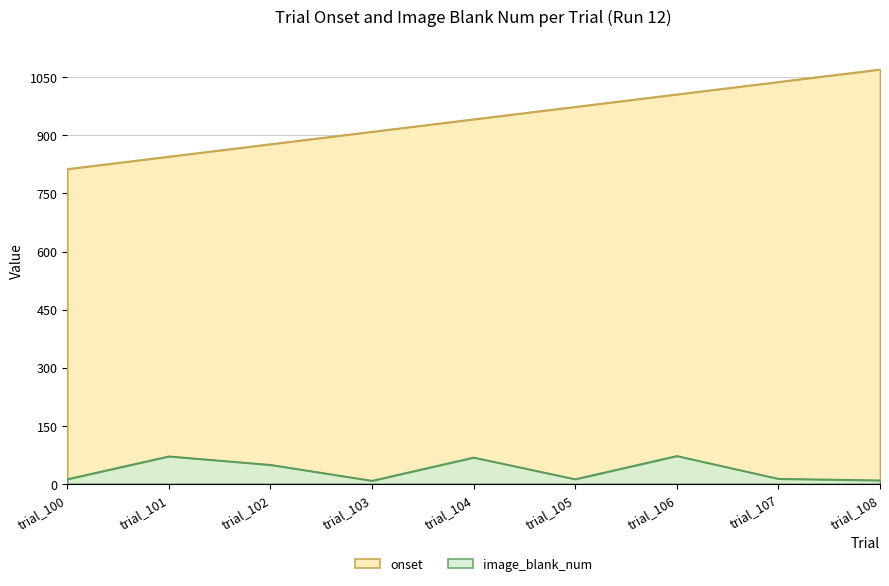

At which category does image_blank_num reach its first local peak?

trial_101